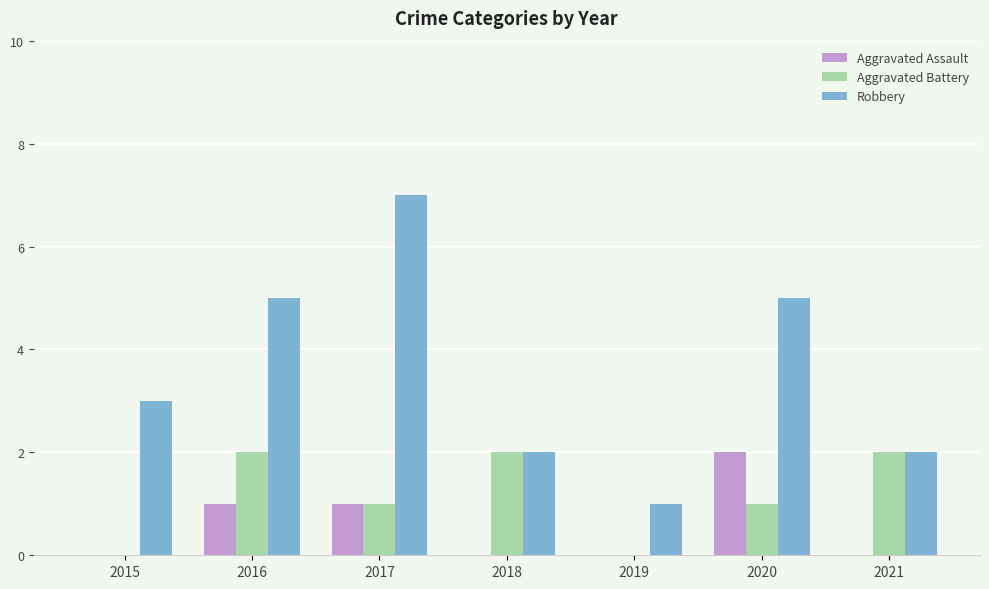

How many groups of bars are there?

7